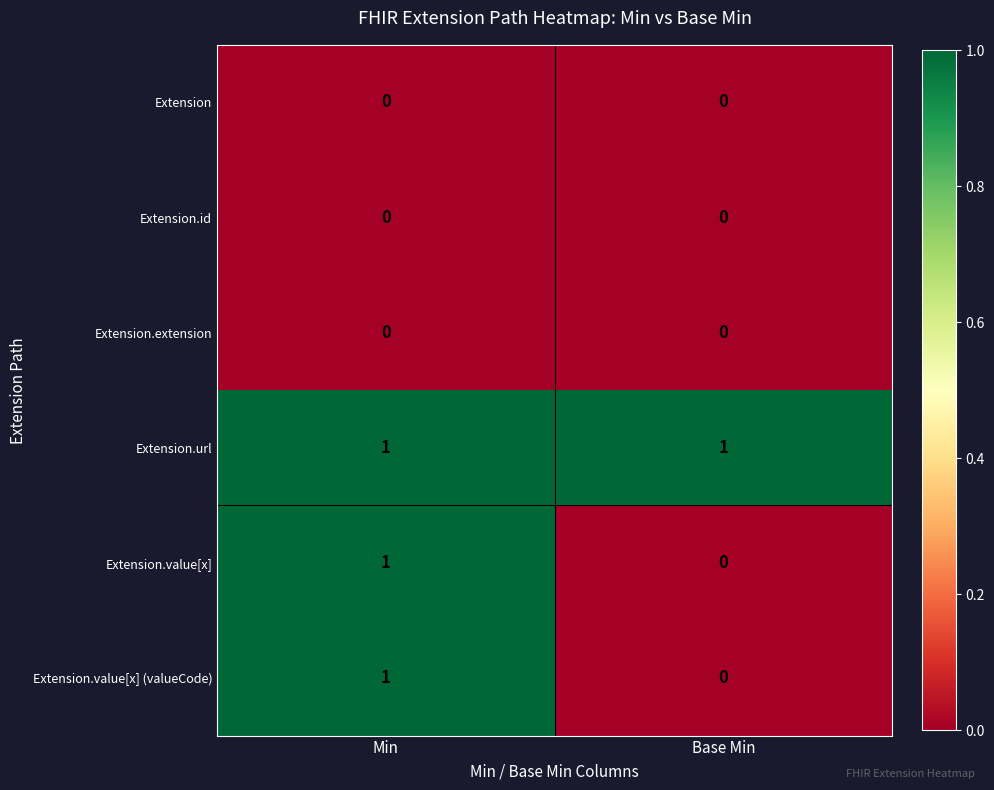

Rank the categories by Extension.value[x] value from lowest to highest.

Base Min, Min